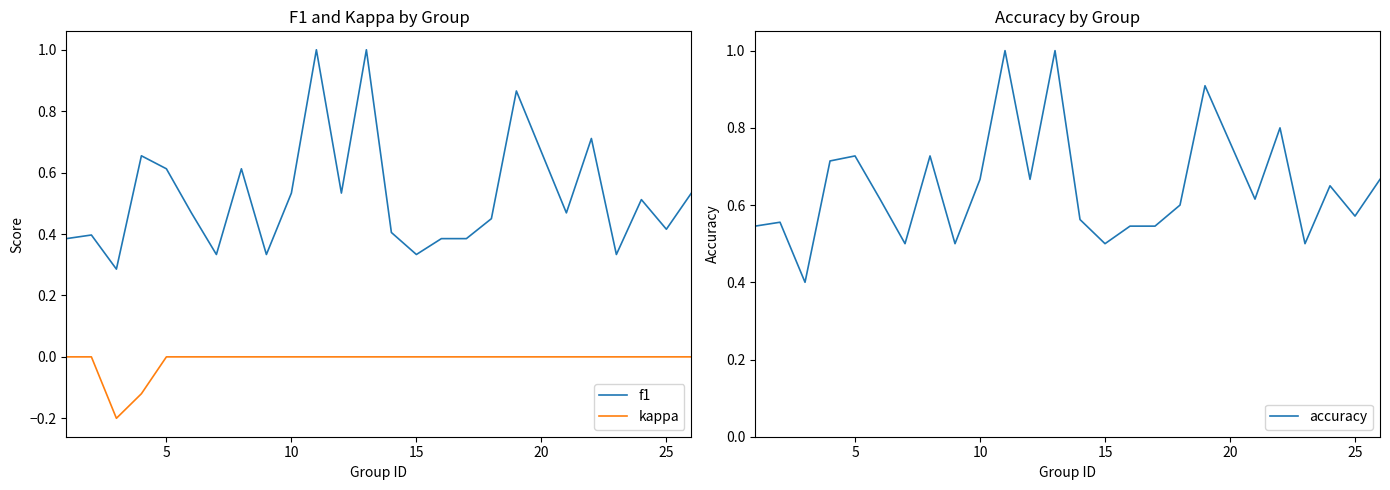

The value of kappa at 10 is 0.1. True or false?

False